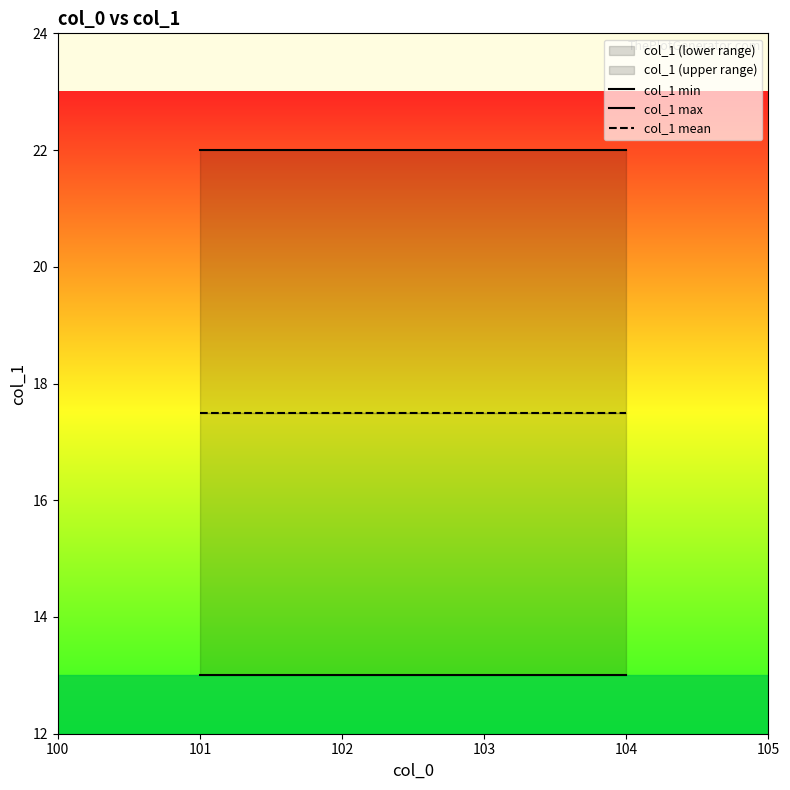

List the series in order of their peak value, highest first.

col_1 max, col_1 mean, col_1 min